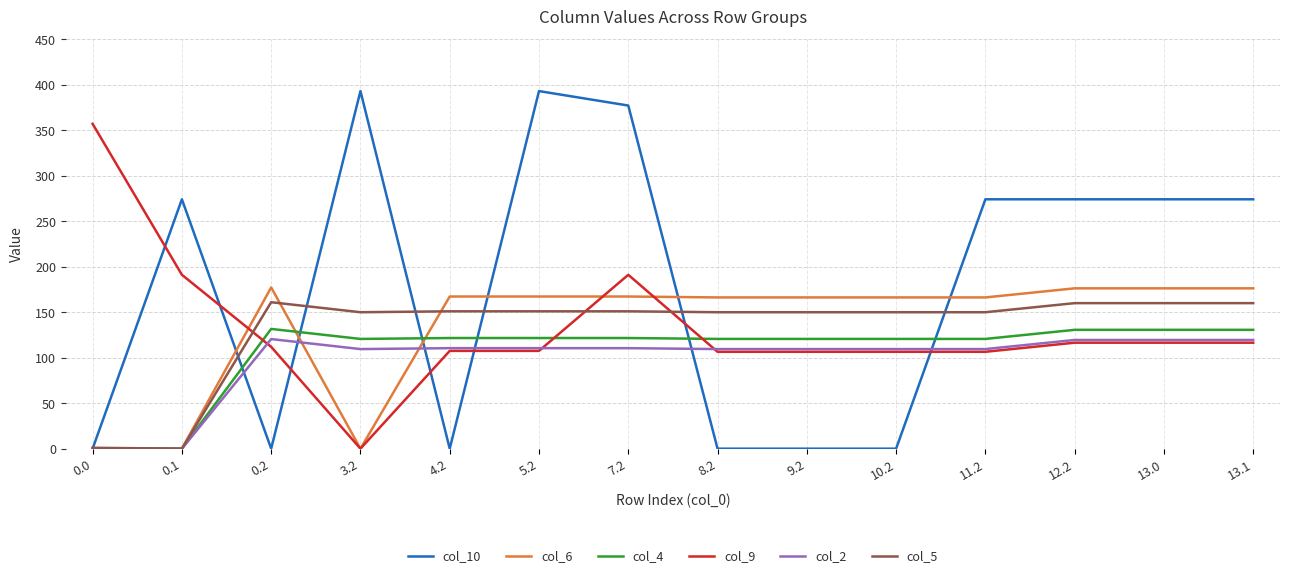

List the series in order of their peak value, lowest first.

col_2, col_4, col_5, col_6, col_9, col_10